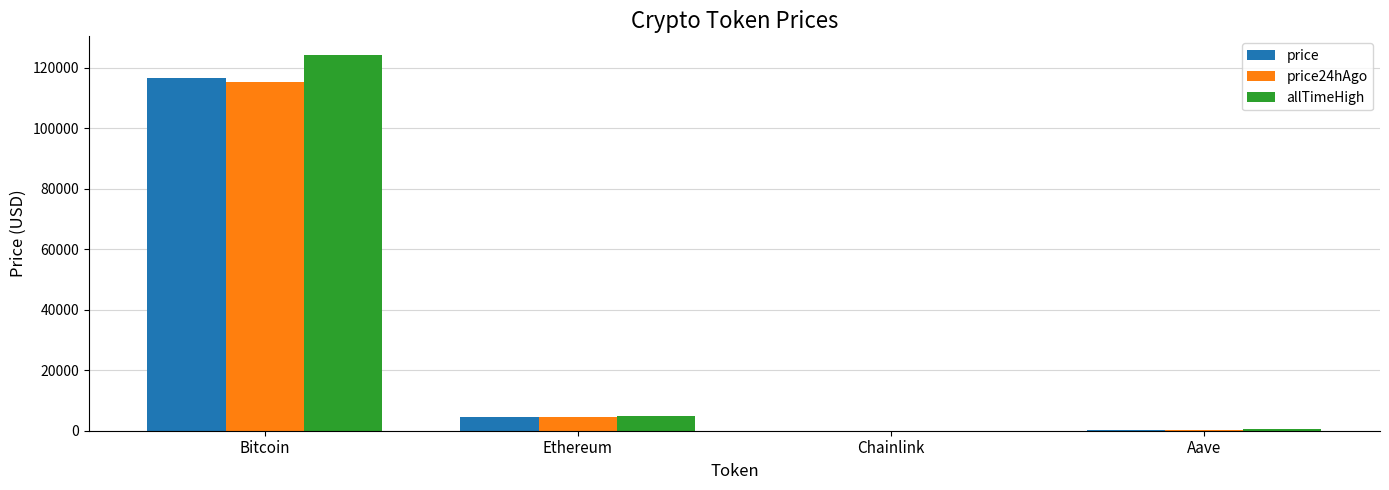

Where does the price24hAgo series first go above 4524?

Bitcoin